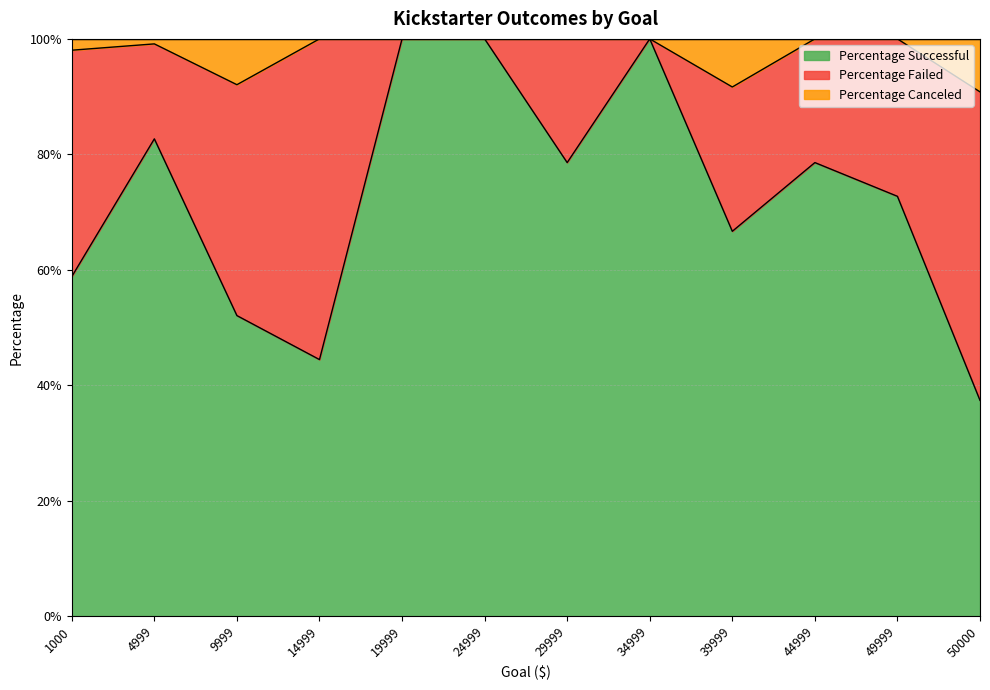

At which category does Percentage Successful reach its first local peak?

4999